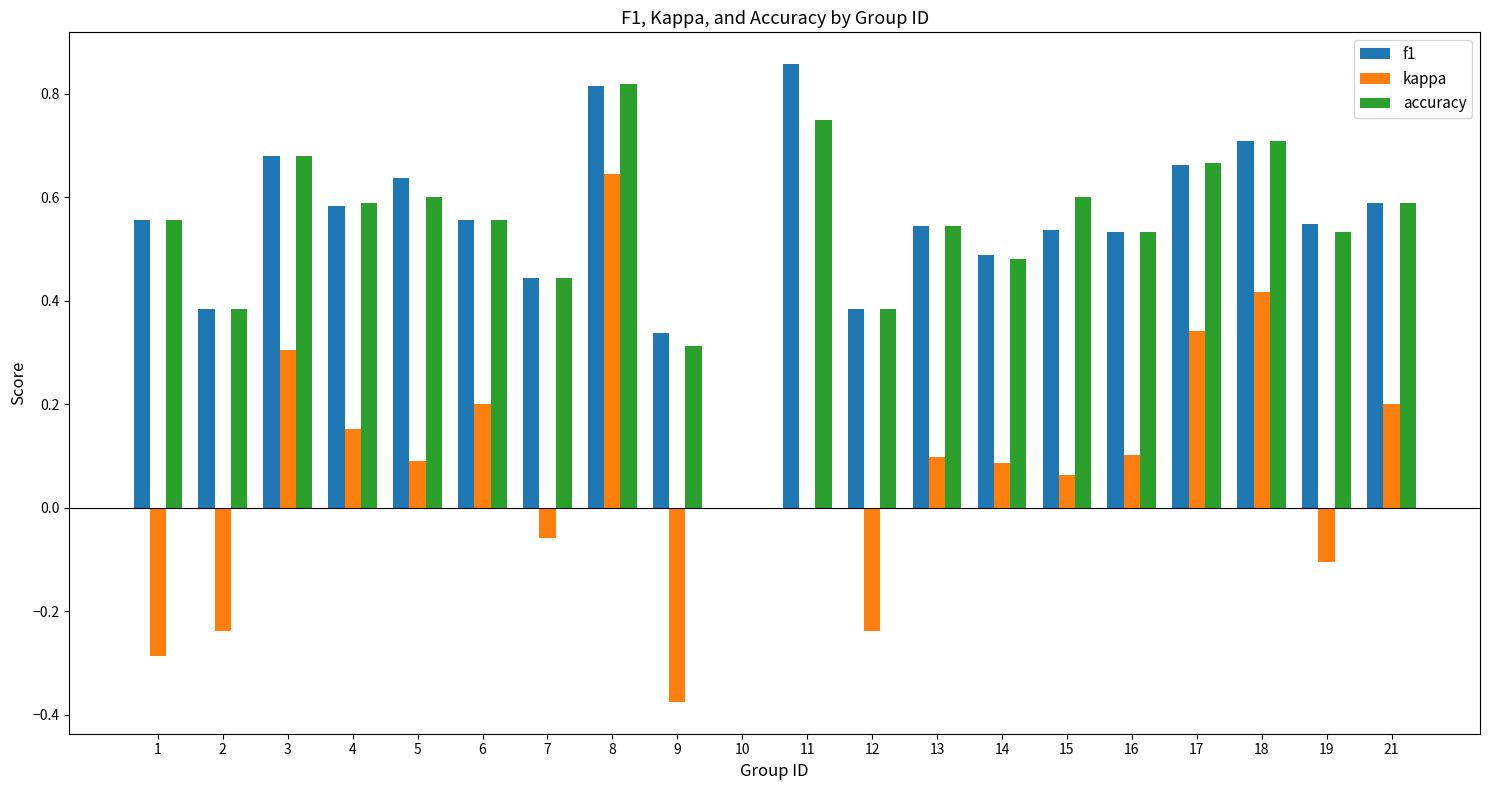

True or false: f1 has a value of 0.2 at 7.

False